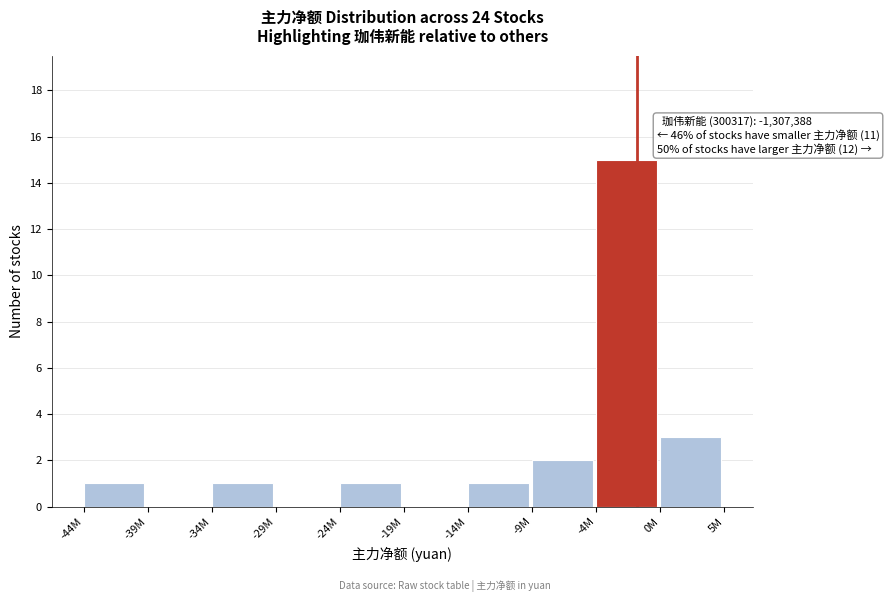

Reading right to left, extract all data points from this chart.

0M=3	-4M=15	-9M=2	-14M=1	-19M=0	-24M=1	-29M=0	-34M=1	-39M=0	-44M=1